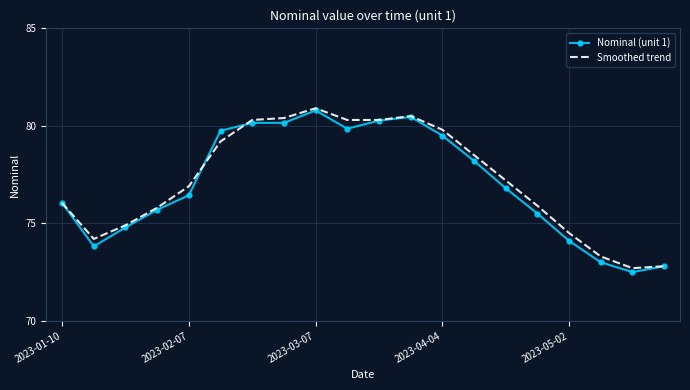

What is the smallest value displayed?

72.5